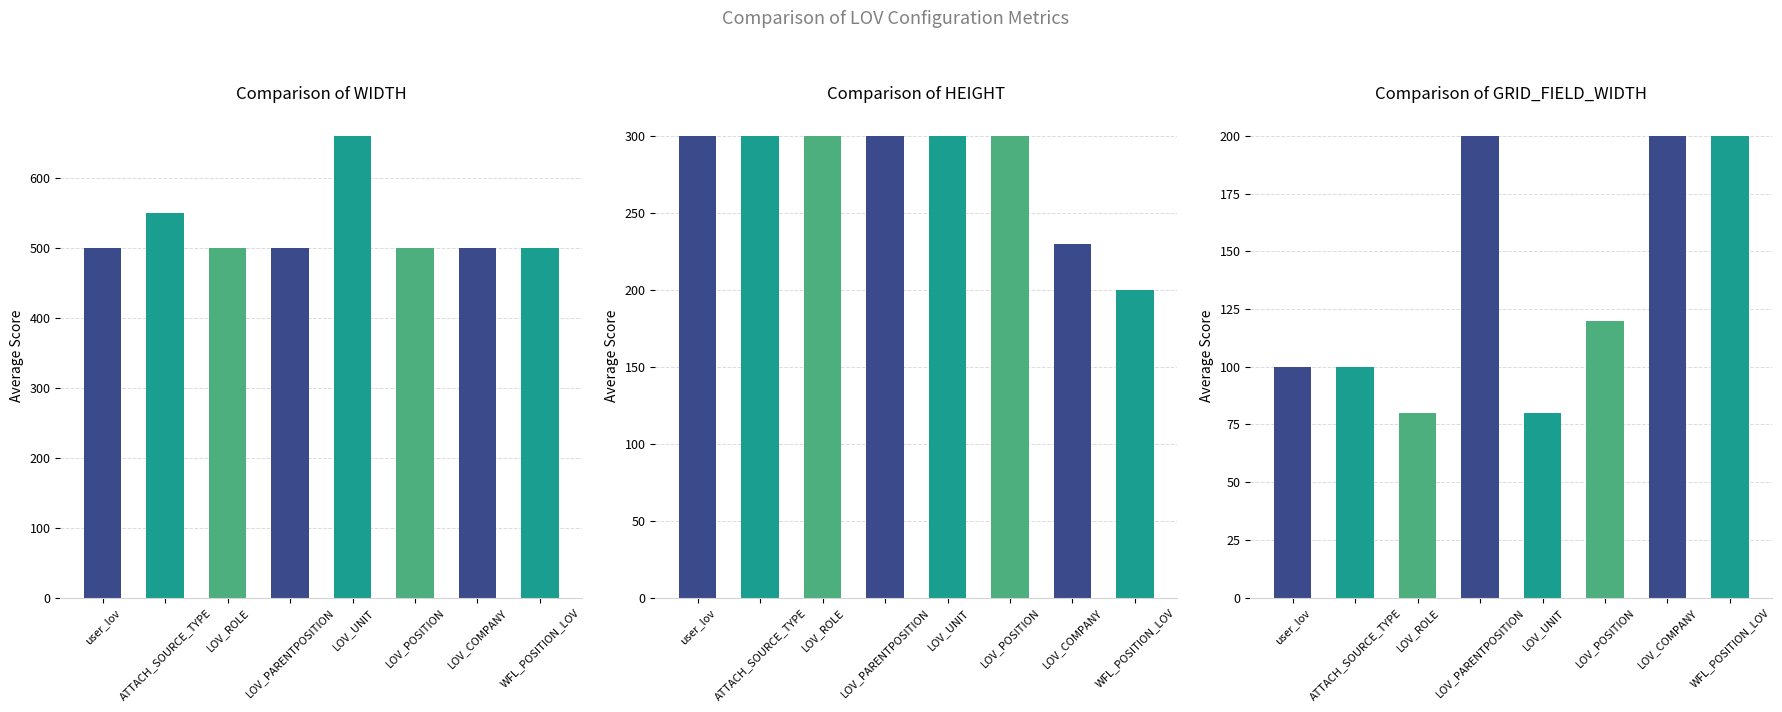

Reading left to right, transcribe all the data shown in this chart.

WIDTH: user_lov=500	ATTACH_SOURCE_TYPE=550	LOV_ROLE=500	LOV_PARENTPOSITION=500	LOV_UNIT=660	LOV_POSITION=500	LOV_COMPANY=500	WFL_POSITION_LOV=500
HEIGHT: user_lov=300	ATTACH_SOURCE_TYPE=300	LOV_ROLE=300	LOV_PARENTPOSITION=300	LOV_UNIT=300	LOV_POSITION=300	LOV_COMPANY=230	WFL_POSITION_LOV=200
GRID_FIELD_WIDTH: user_lov=100	ATTACH_SOURCE_TYPE=100	LOV_ROLE=80	LOV_PARENTPOSITION=200	LOV_UNIT=80	LOV_POSITION=120	LOV_COMPANY=200	WFL_POSITION_LOV=200